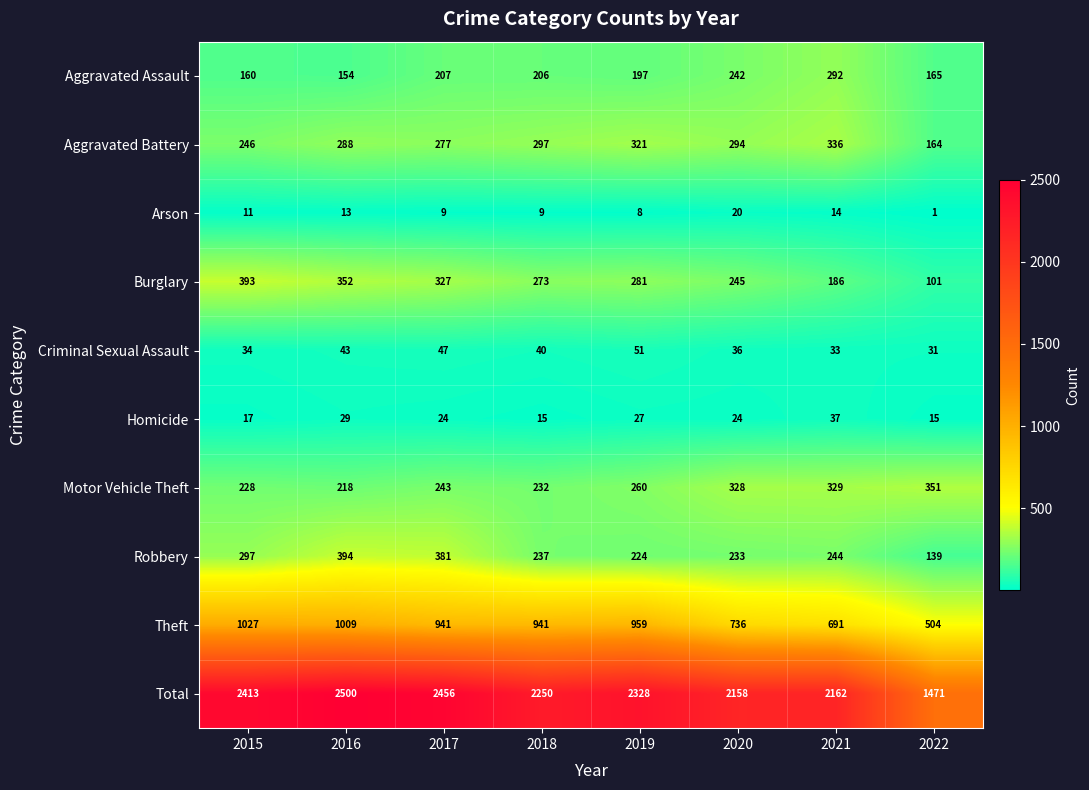

What is the maximum value shown in the chart?

2500